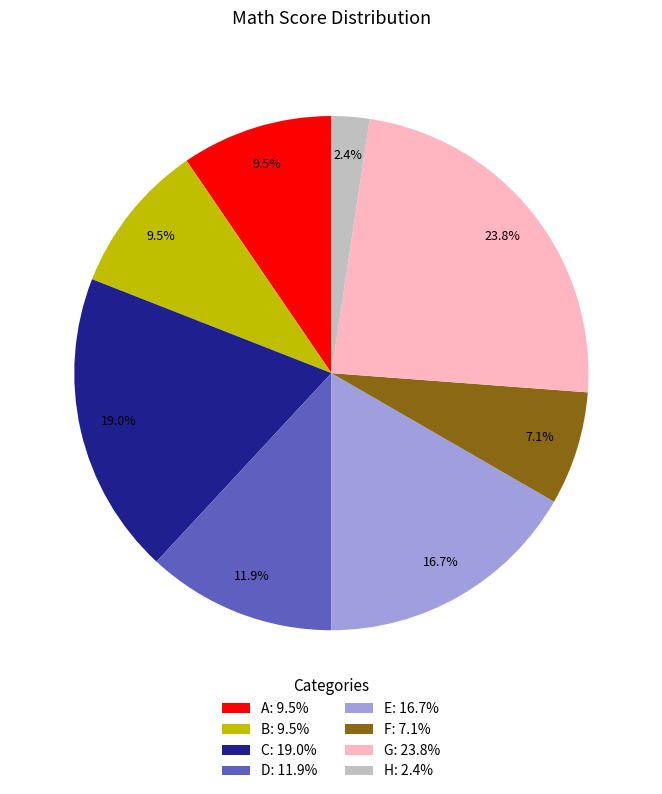

To the nearest percent, what is the difference between the largest and smallest slice percentages?

21%